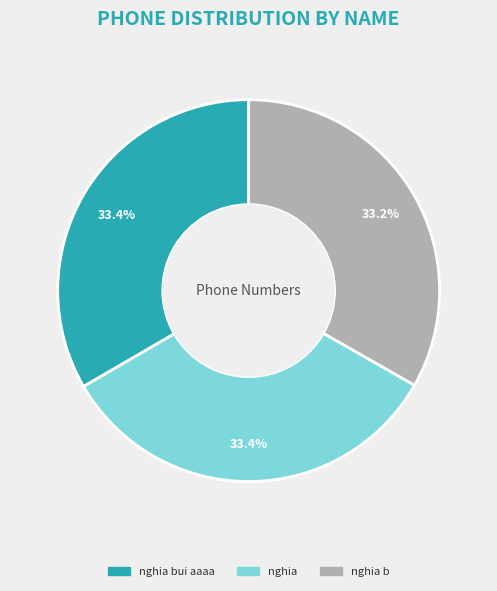

Is there any slice that represents more than half of the pie?

No